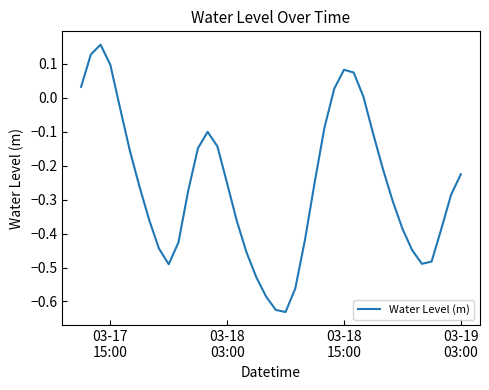

Does the chart display data point markers on the line(s)?

No